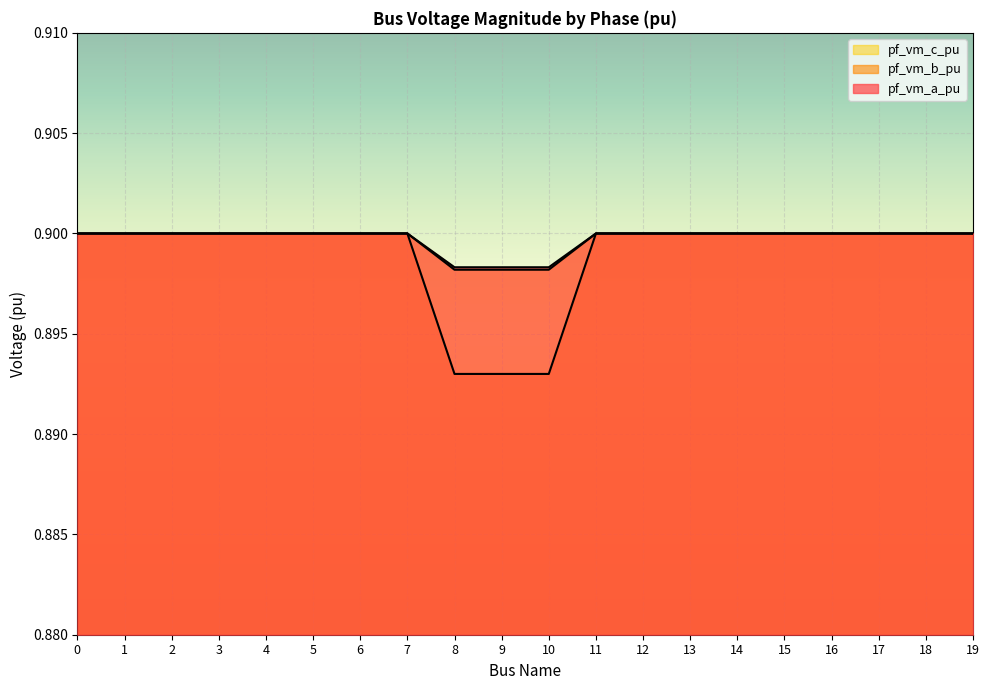

True or false: pf_vm_b_pu and pf_vm_a_pu intersect in this chart.

False